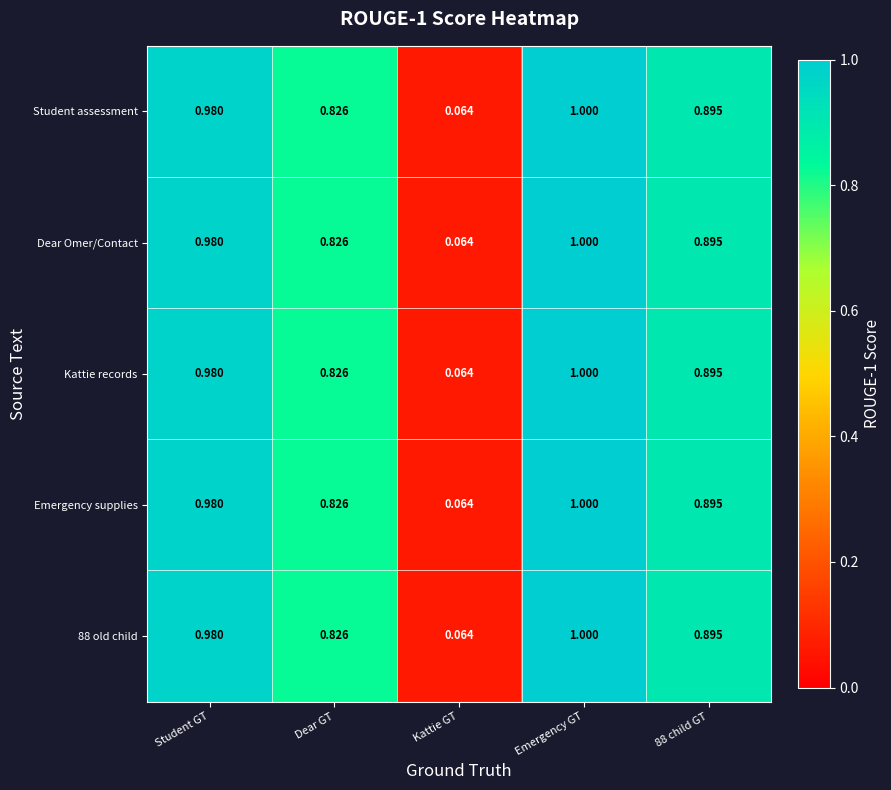

Where is Student assessment nearest to the value 0?

Kattie GT